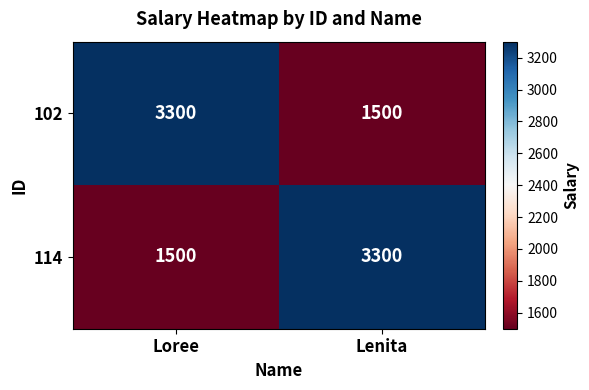

Reading left to right, what are all the values shown in this chart?

102: 3300	1500
114: 1500	3300